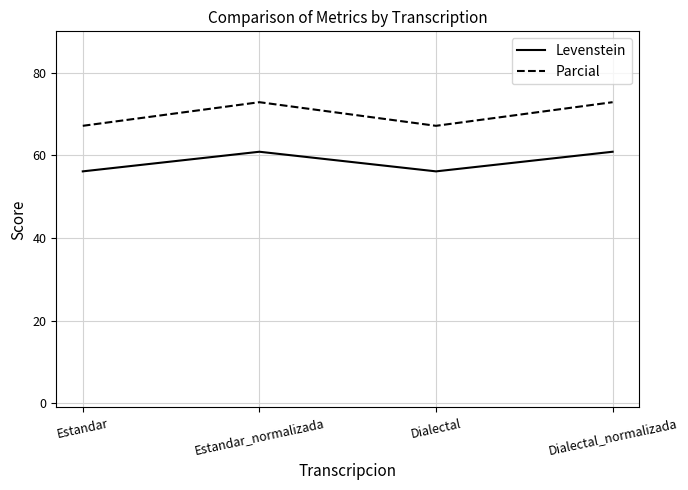

What is the maximum value for Parcial?

72.9